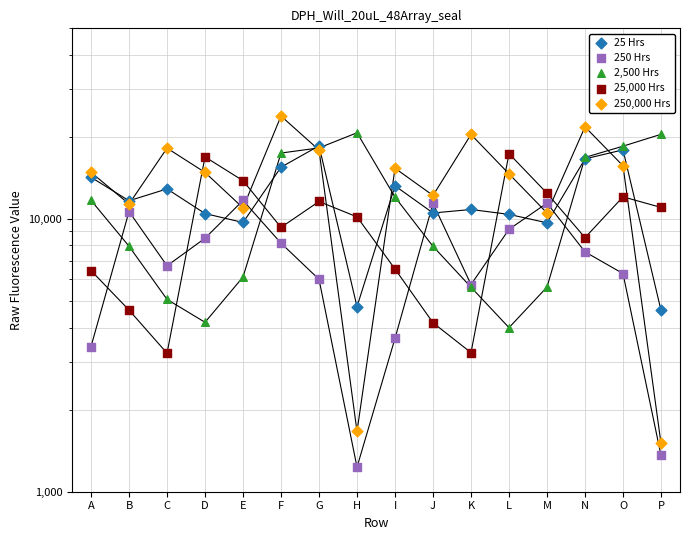

Which series contains the highest Y value?

250,000 Hrs